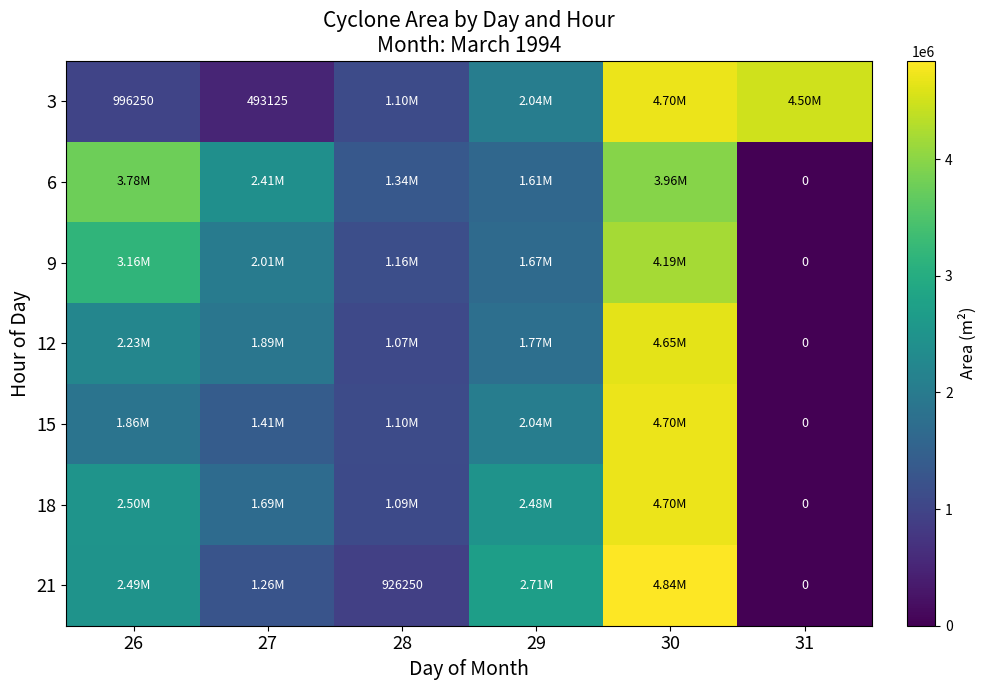

What value does the 18 series have at 27?

1686250